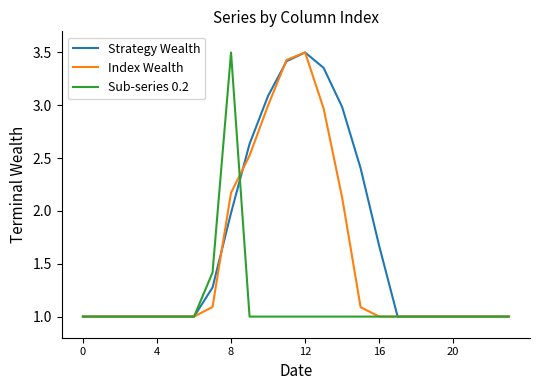

What is the smallest value displayed?

1.0